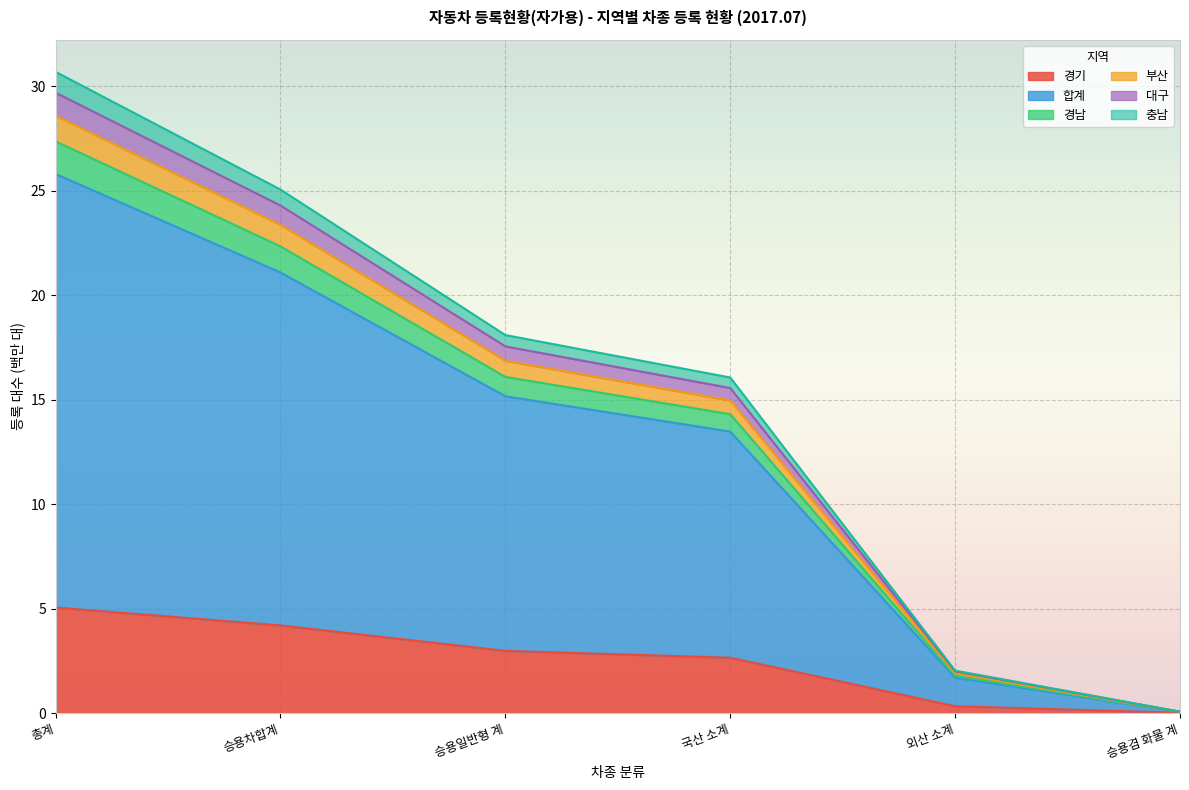

True or false: 경기 has a value of 3.0 at 승용일반형 계.

True